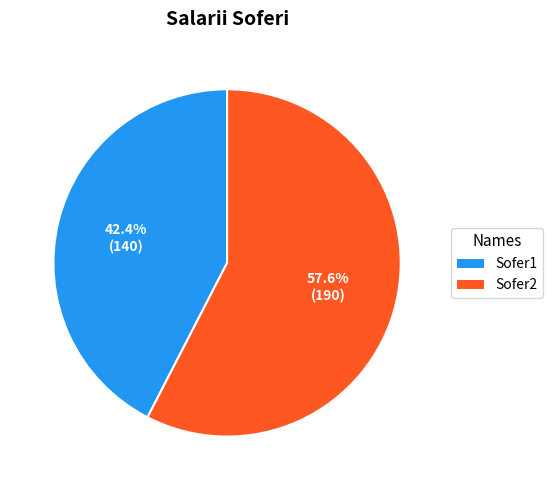

Rank the categories by value from highest to lowest.

Sofer2, Sofer1